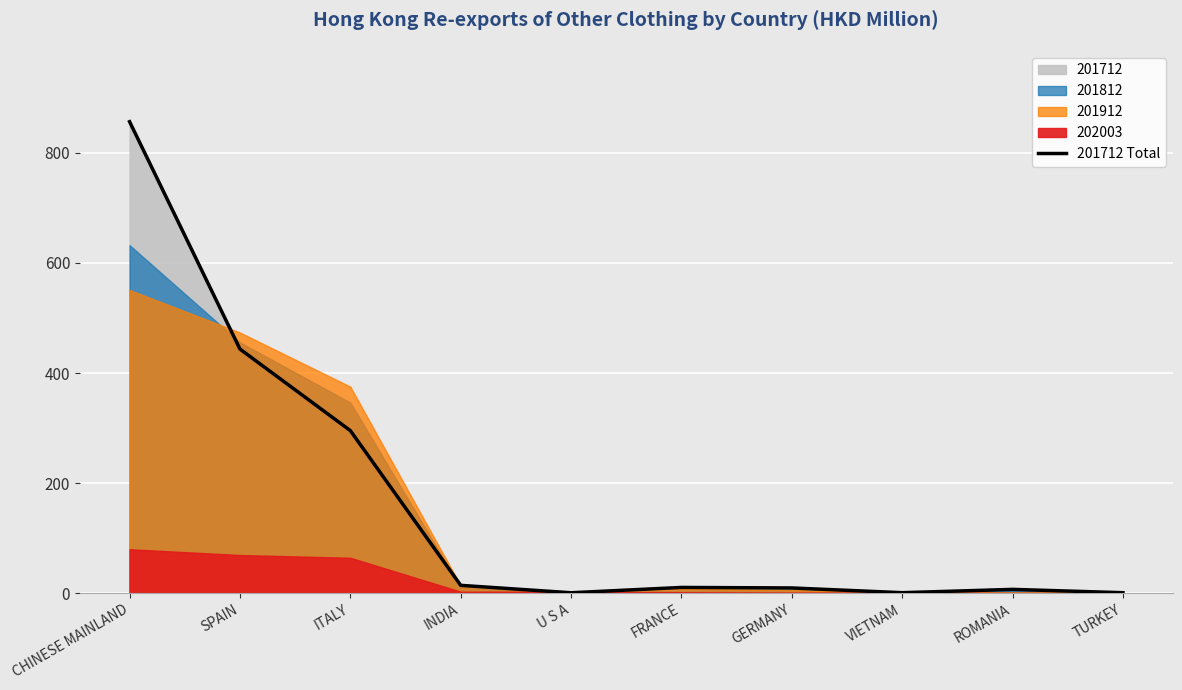

What is the change in value from CHINESE MAINLAND to VIETNAM?

-855.9